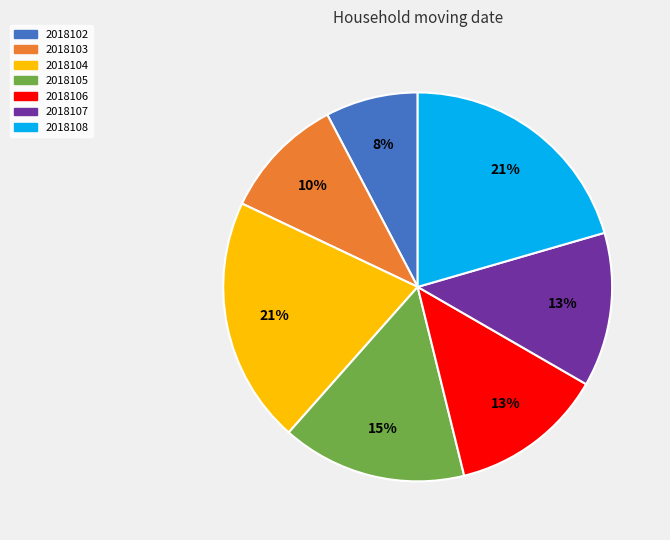

Do 2018108 and 2018107 together represent more than half of the pie?

No